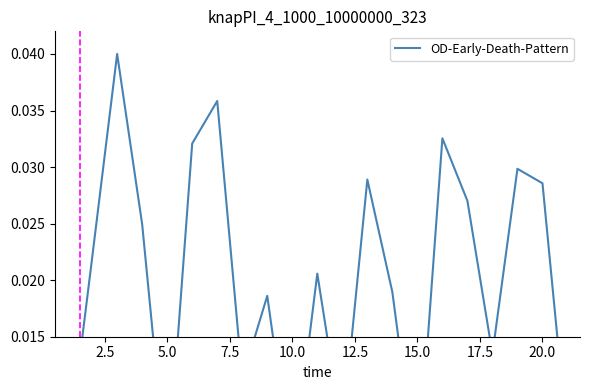

How many points are lower than both their immediate neighbors (excluding endpoints)?

6